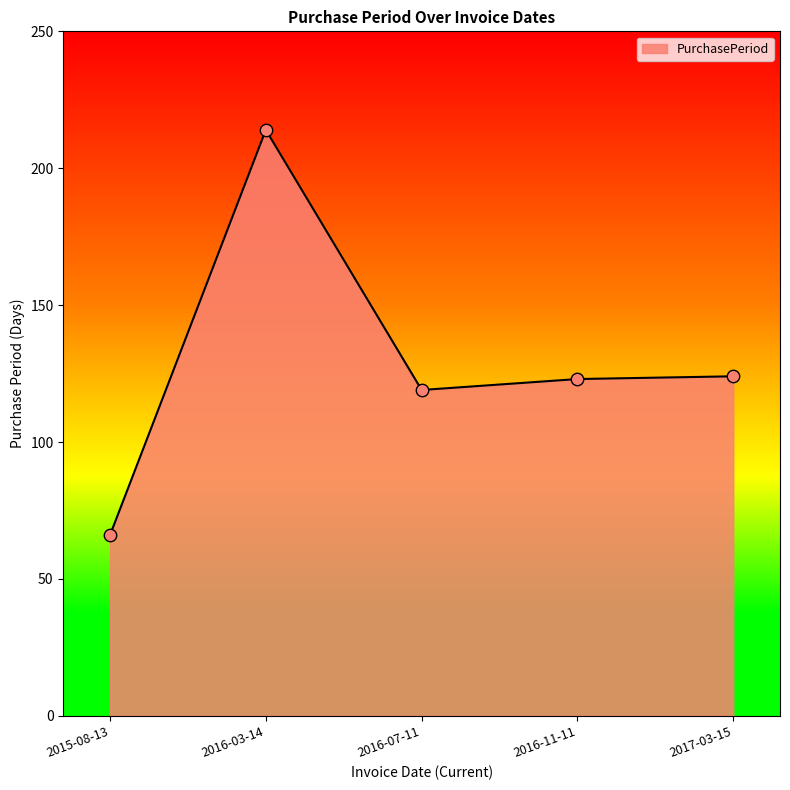

What is the ratio of the value at 2015-08-13 to the value at 2017-03-15?

0.5